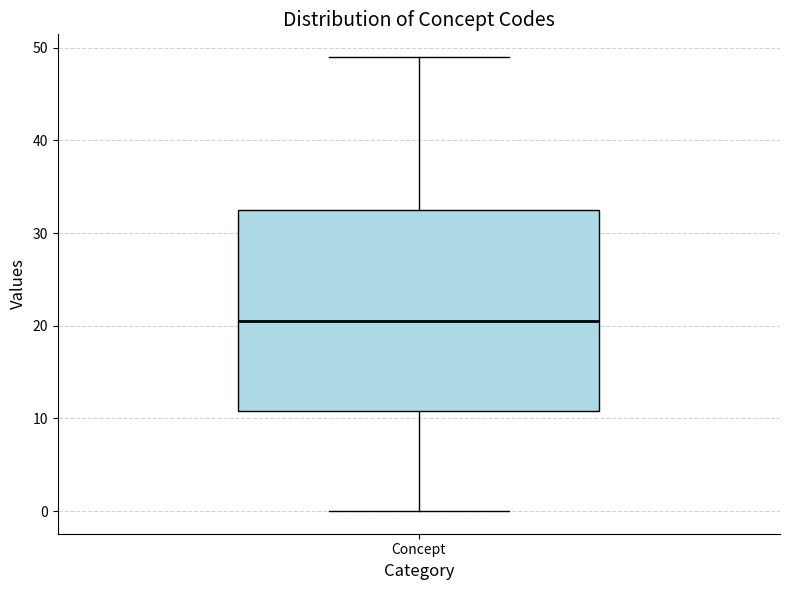

Transcribe this box plot: give where the median line is, the range the box spans, and where the two whiskers end, as read against the y-axis. The values are not printed on the chart, so give them approximately, as read against the axis.

median 21, box 11 to 33, whiskers 0 to 49